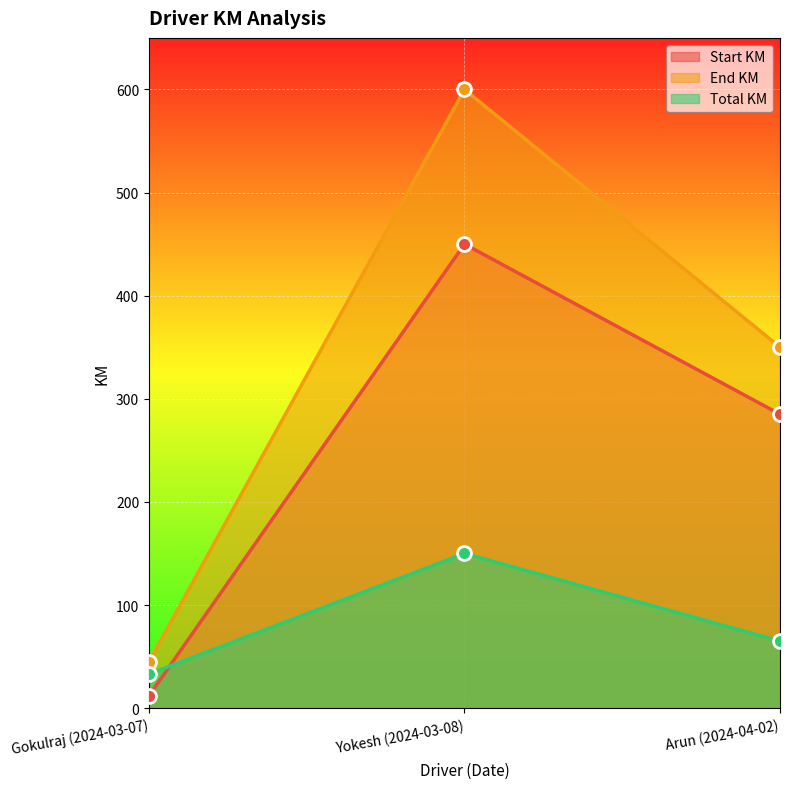

How many values in the End KM series are below 350?

1